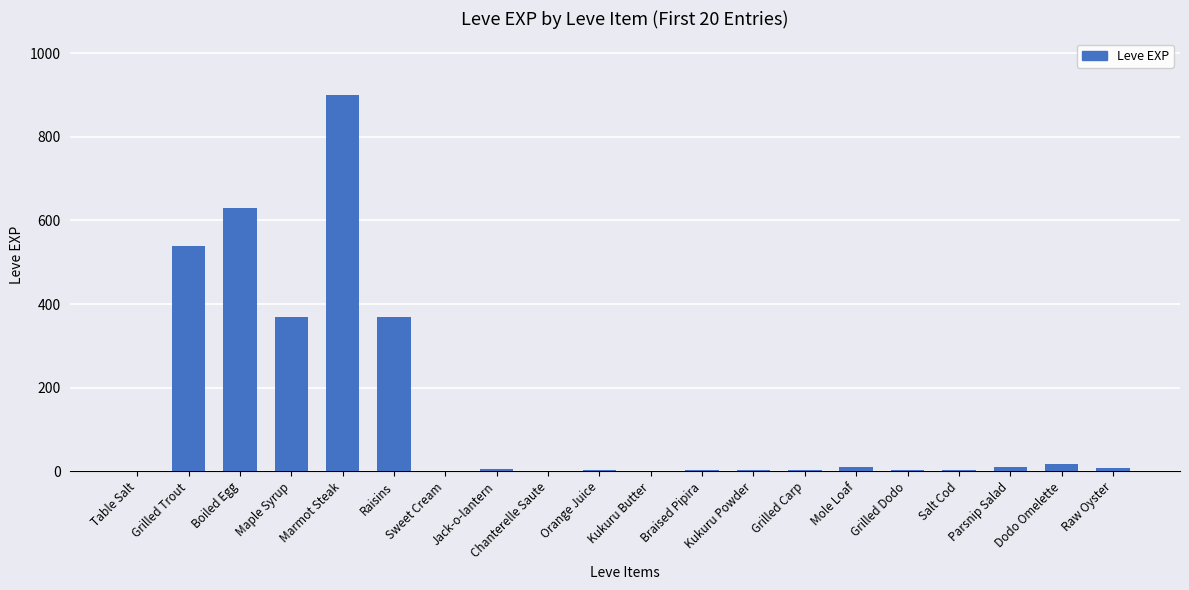

What is the sum of all values?

2881